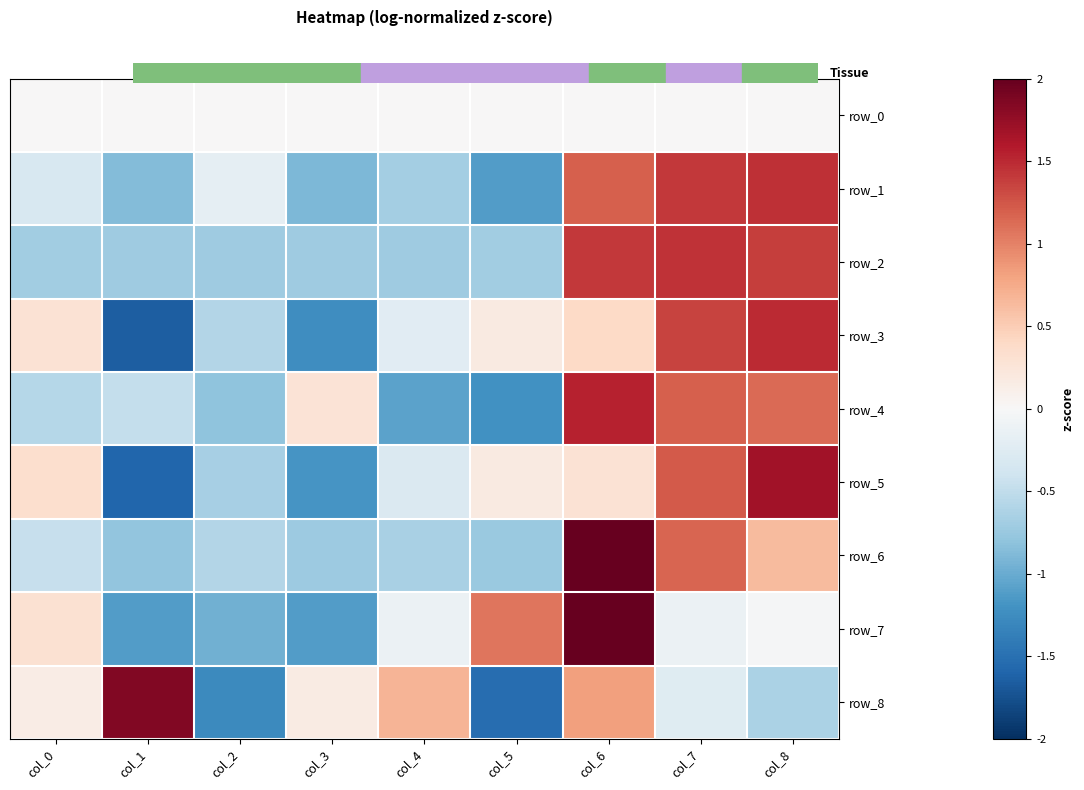

At which category is the sum across all series the highest?

col_6